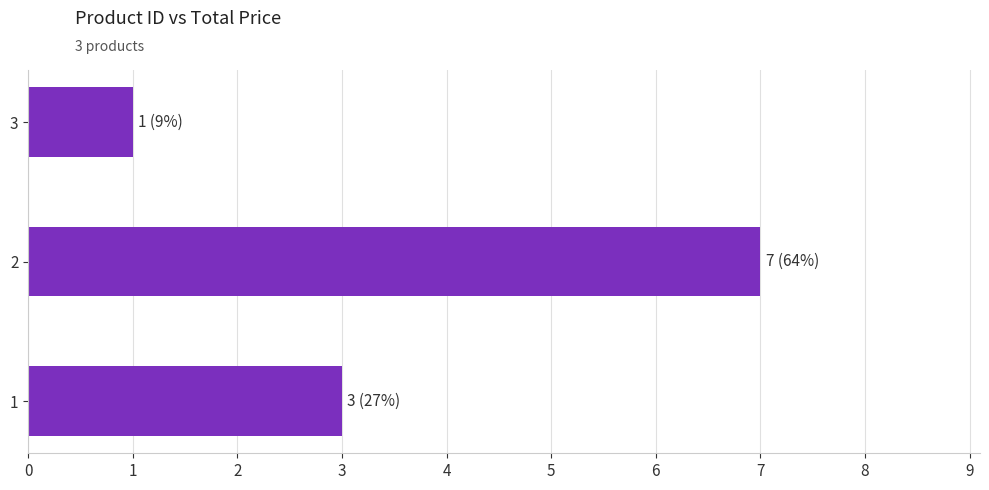

Which category has the lowest value across all series?

3